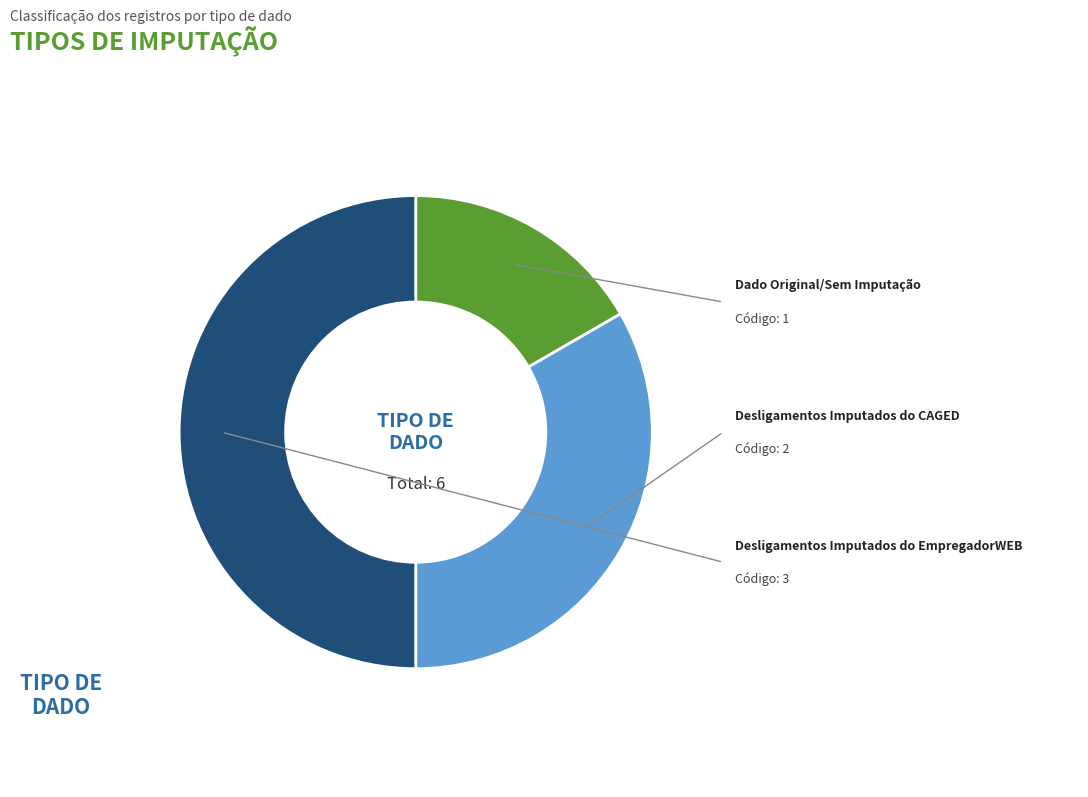

What is the change in value from Desligamentos Imputados do CAGED to Desligamentos Imputados do EmpregadorWEB?

+1